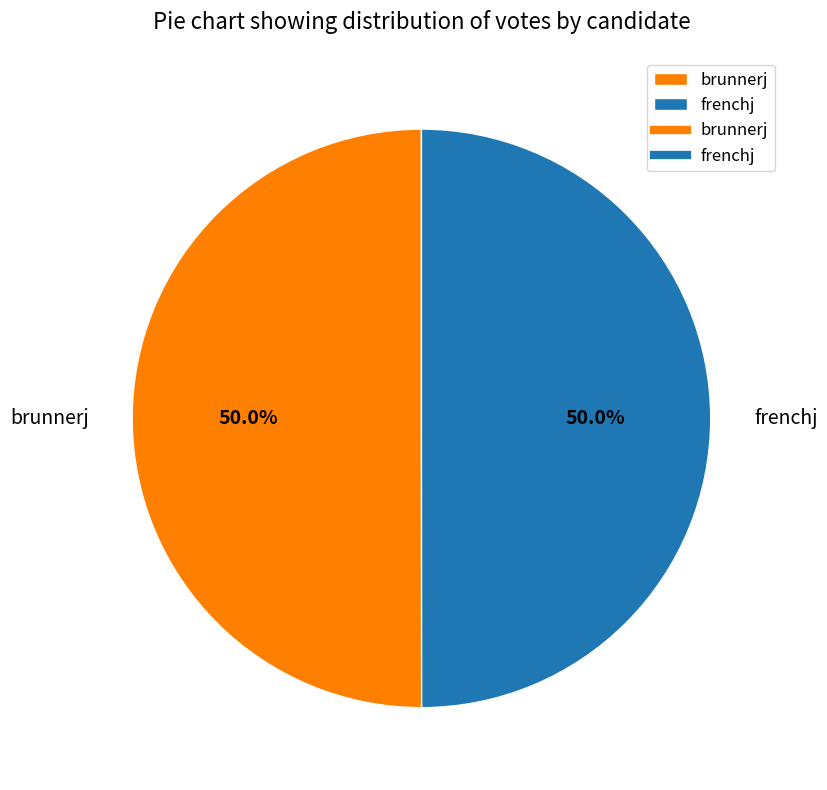

What is the total percentage of frenchj and brunnerj?

100.0%